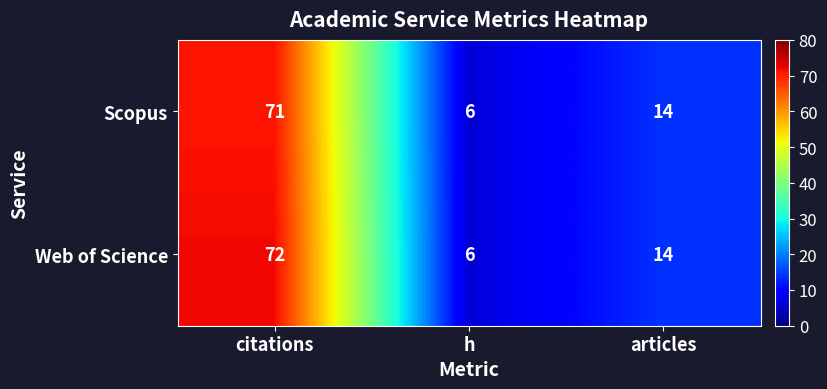

What is the spread (max minus min) of values at citations?

1